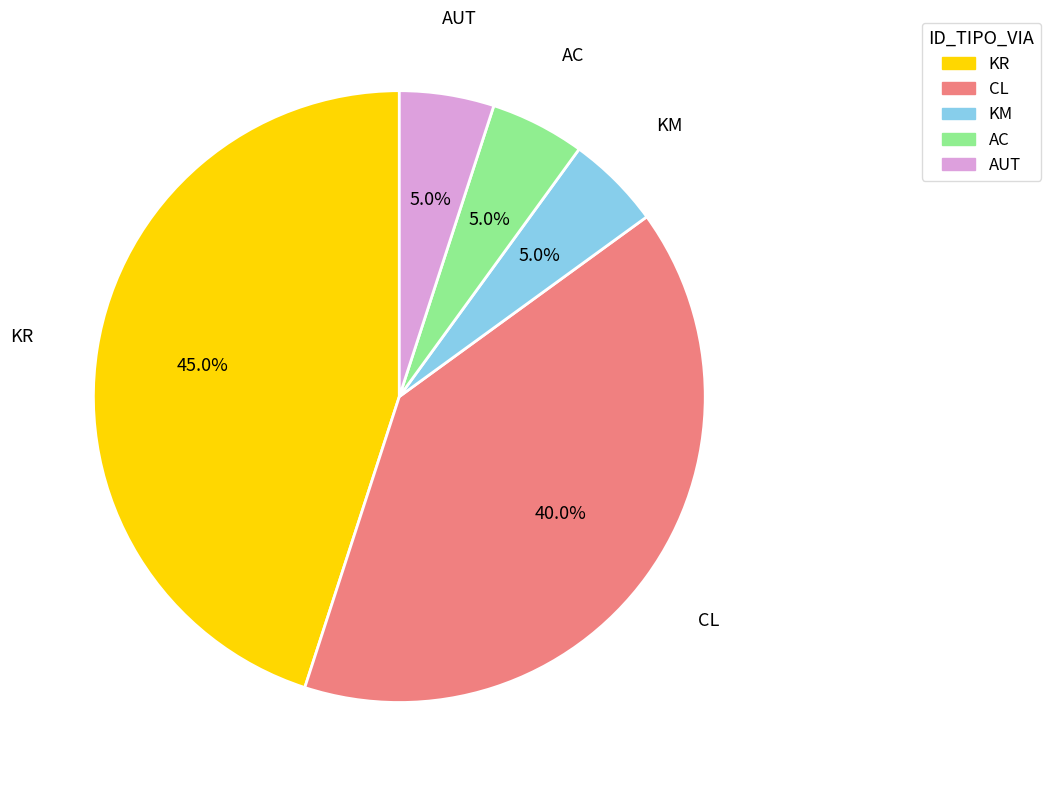

Which slice is the largest?

KR